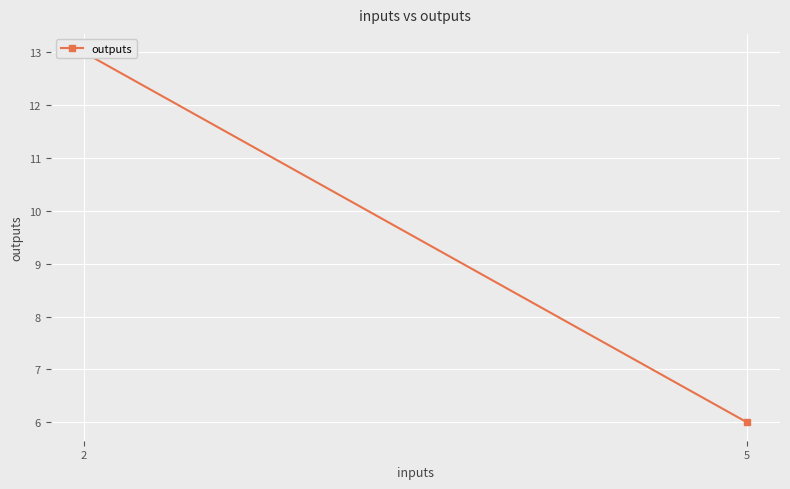

What is the difference between the maximum and minimum values?

7